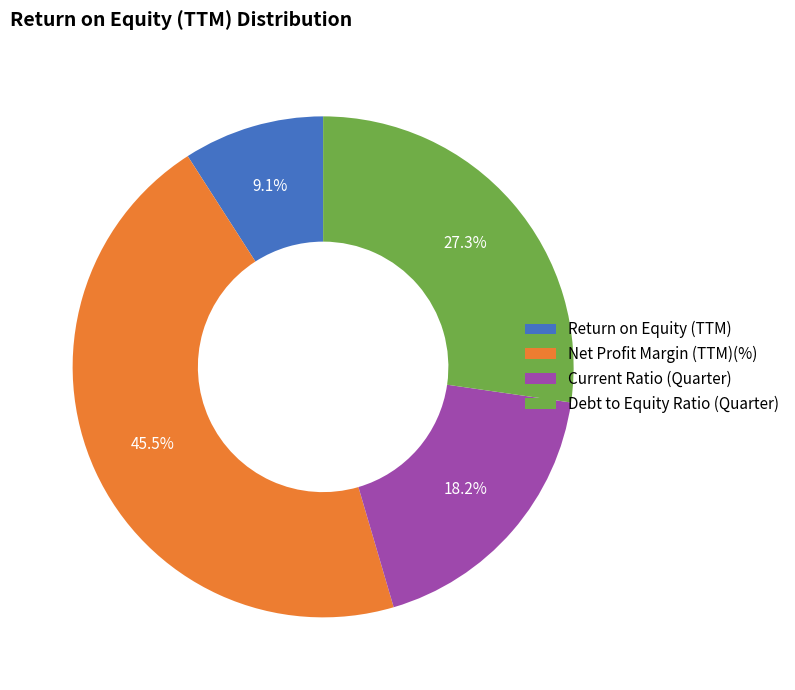

Between Net Profit Margin (TTM)(%) and Return on Equity (TTM), which is larger?

Net Profit Margin (TTM)(%)